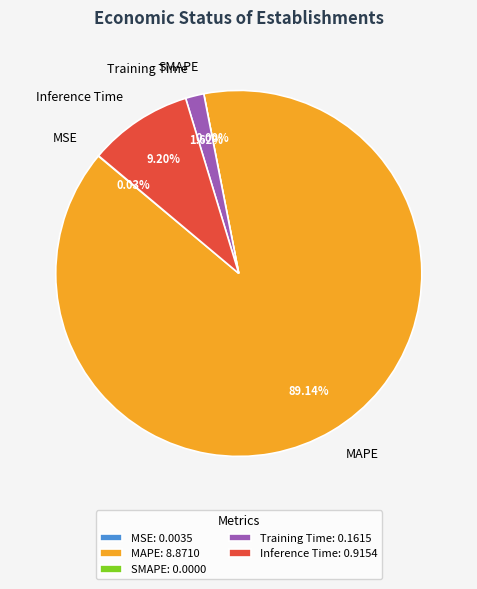

How many segments does this pie chart have?

5